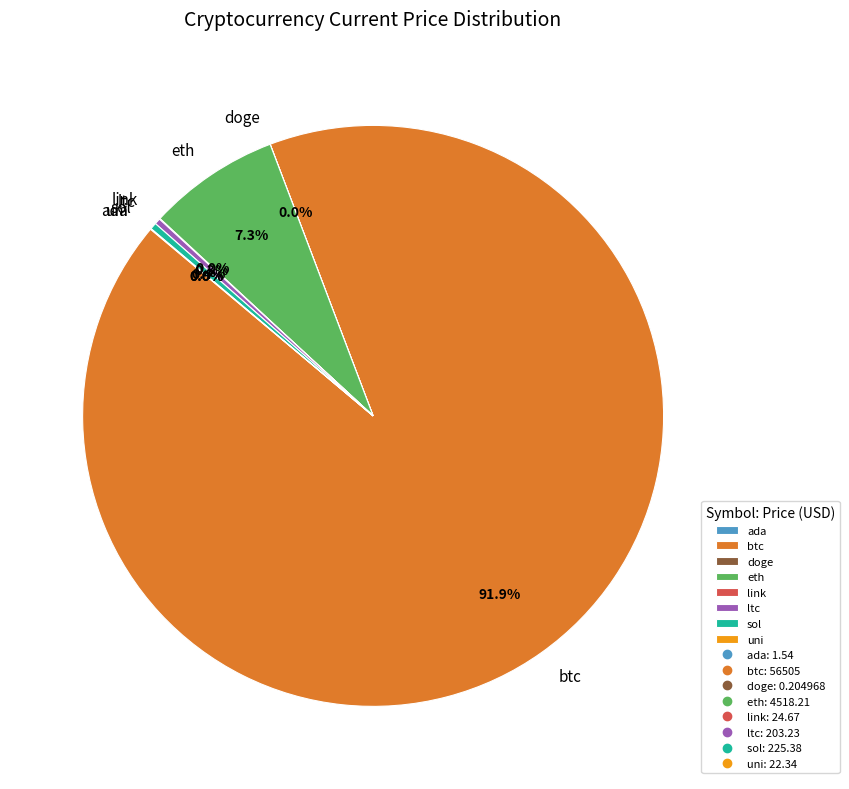

To the nearest percent, what portion does eth represent?

7%